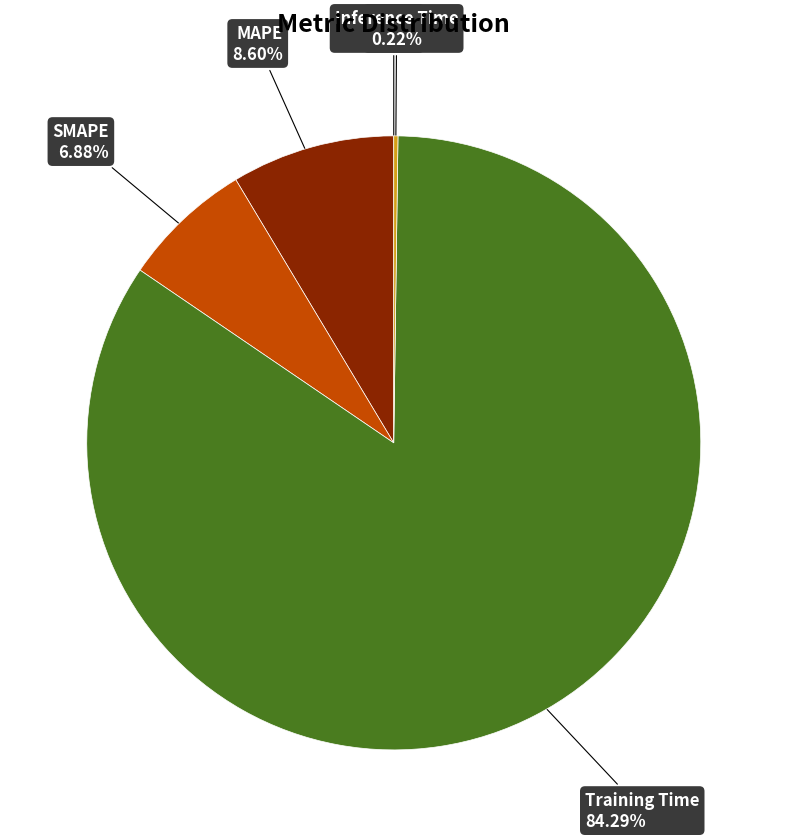

Is there any slice that represents more than half of the pie?

Yes